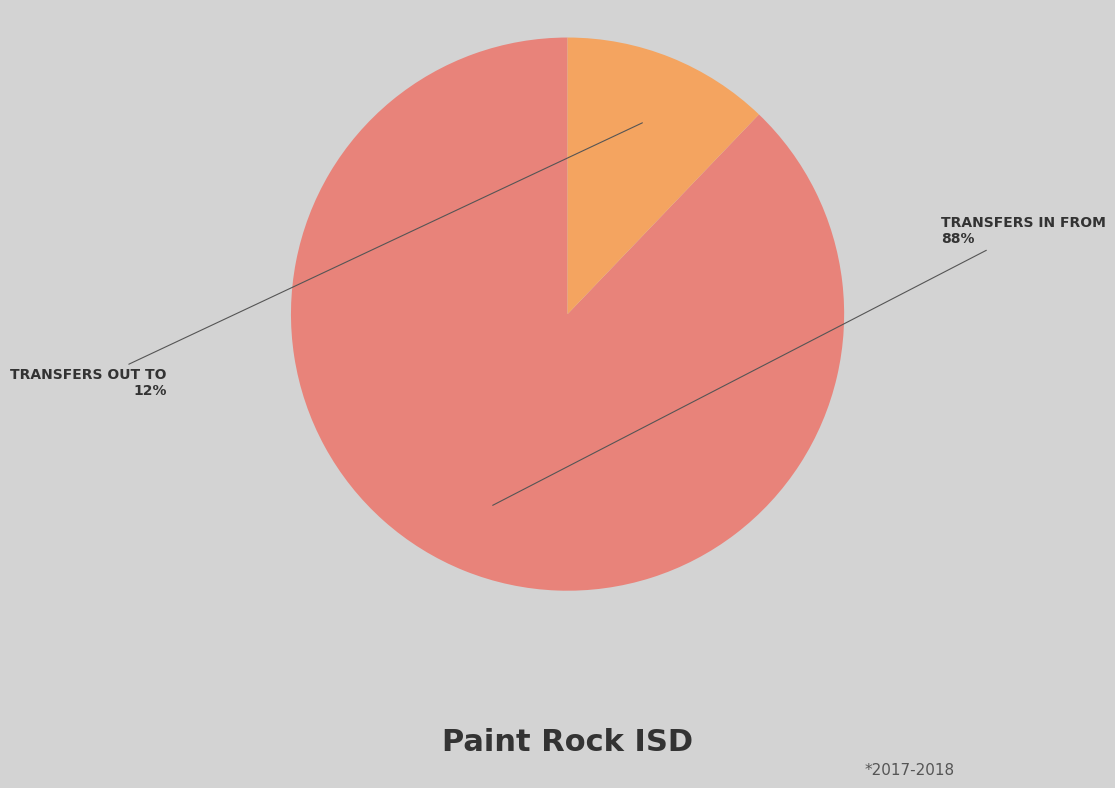

Is there any slice that represents more than half of the pie?

Yes